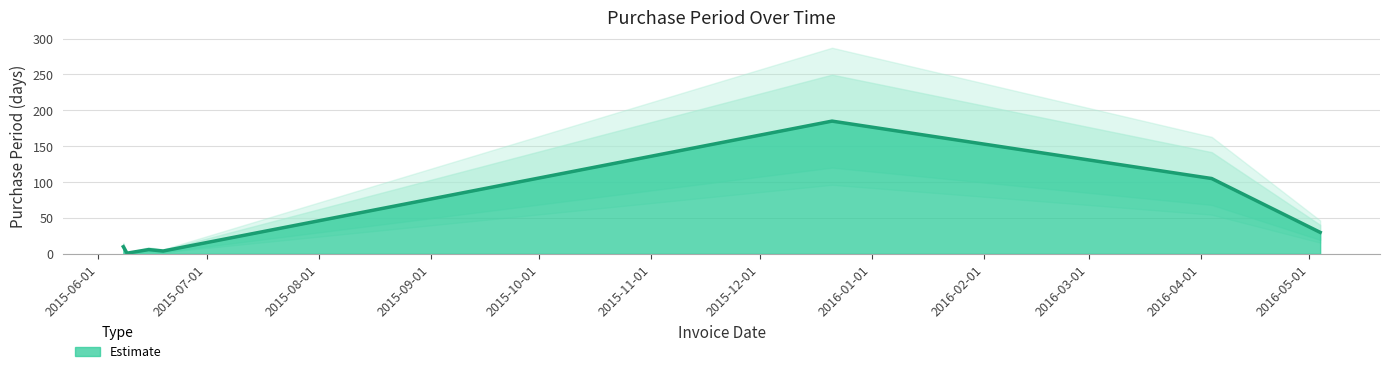

How many points are lower than both their immediate neighbors (excluding endpoints)?

2